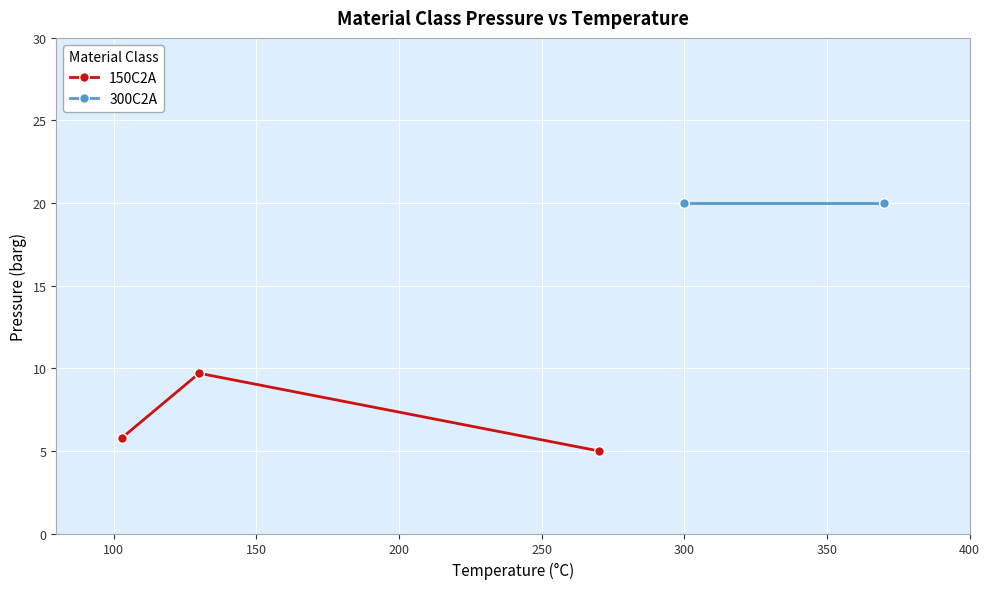

What is the sum of all values?

20.5